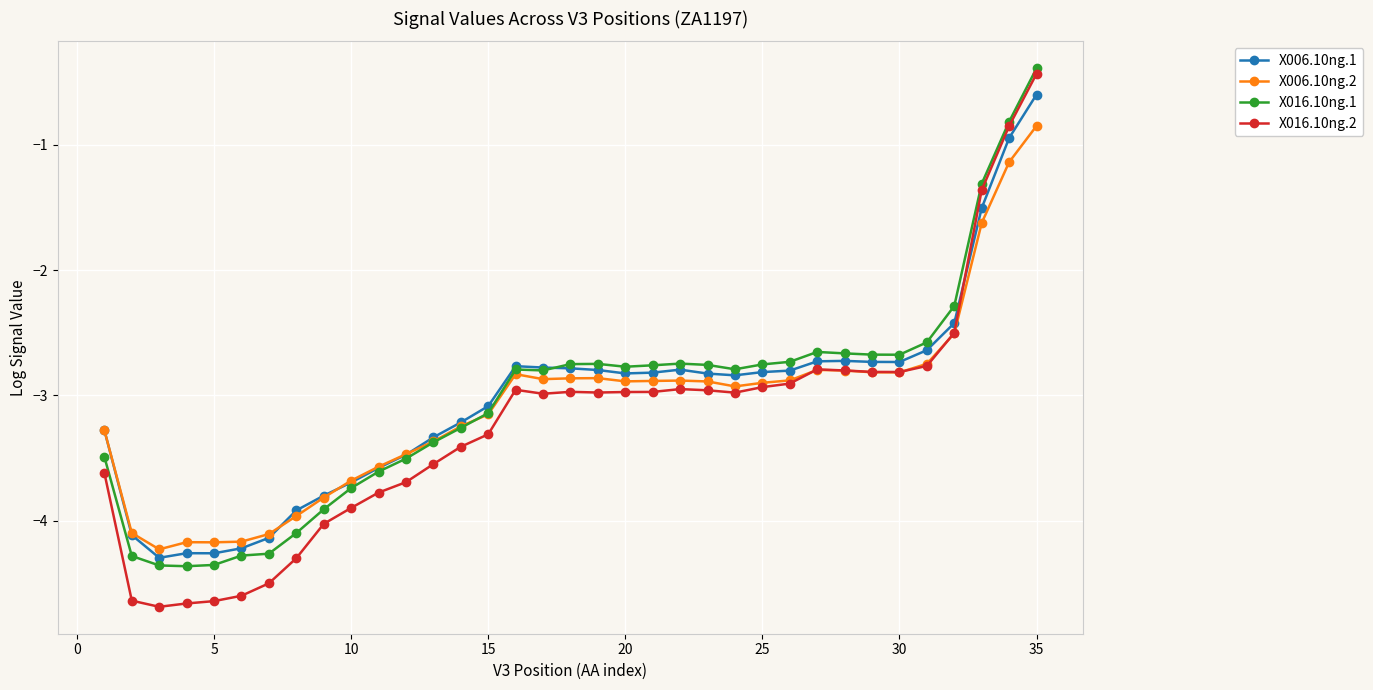

True or false: X016.10ng.1 has more than 1 interior local peaks.

True